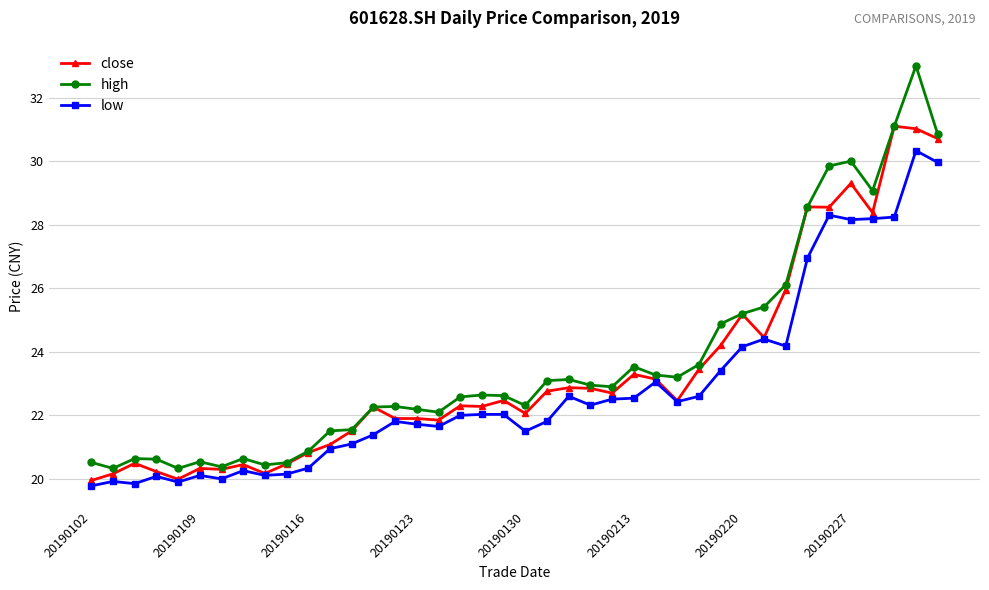

Rank the series by their maximum value, from highest to lowest.

high, close, low